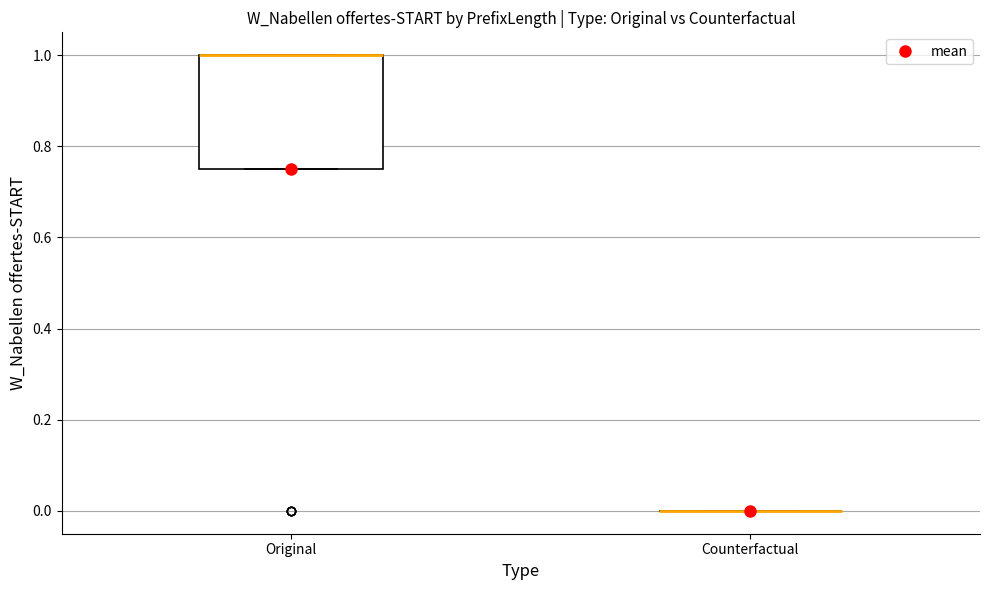

Comparing the boxes themselves (not the whiskers), which one is the tallest?

Original